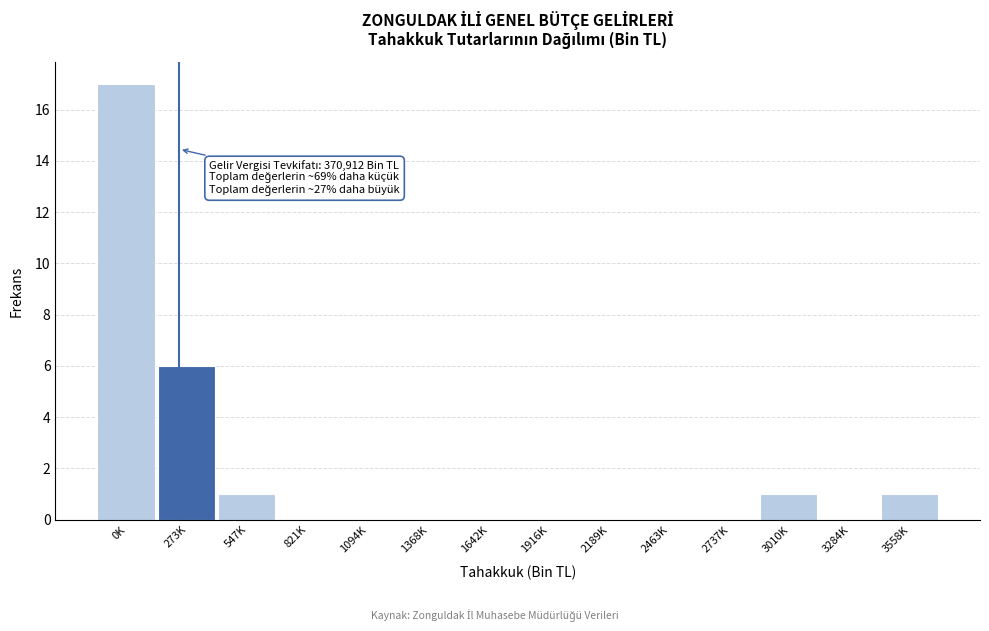

Reading left to right, transcribe all the data shown in this chart.

0K=17	273K=6	547K=1	821K=0	1094K=0	1368K=0	1642K=0	1916K=0	2189K=0	2463K=0	2737K=0	3010K=1	3284K=0	3558K=1